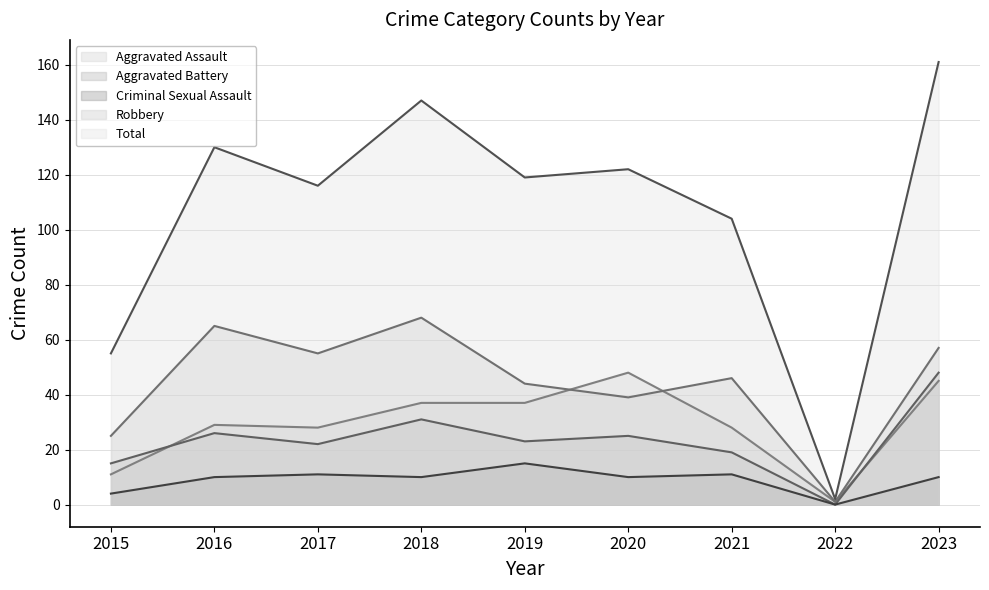

True or false: Criminal Sexual Assault and Aggravated Assault intersect in this chart.

False